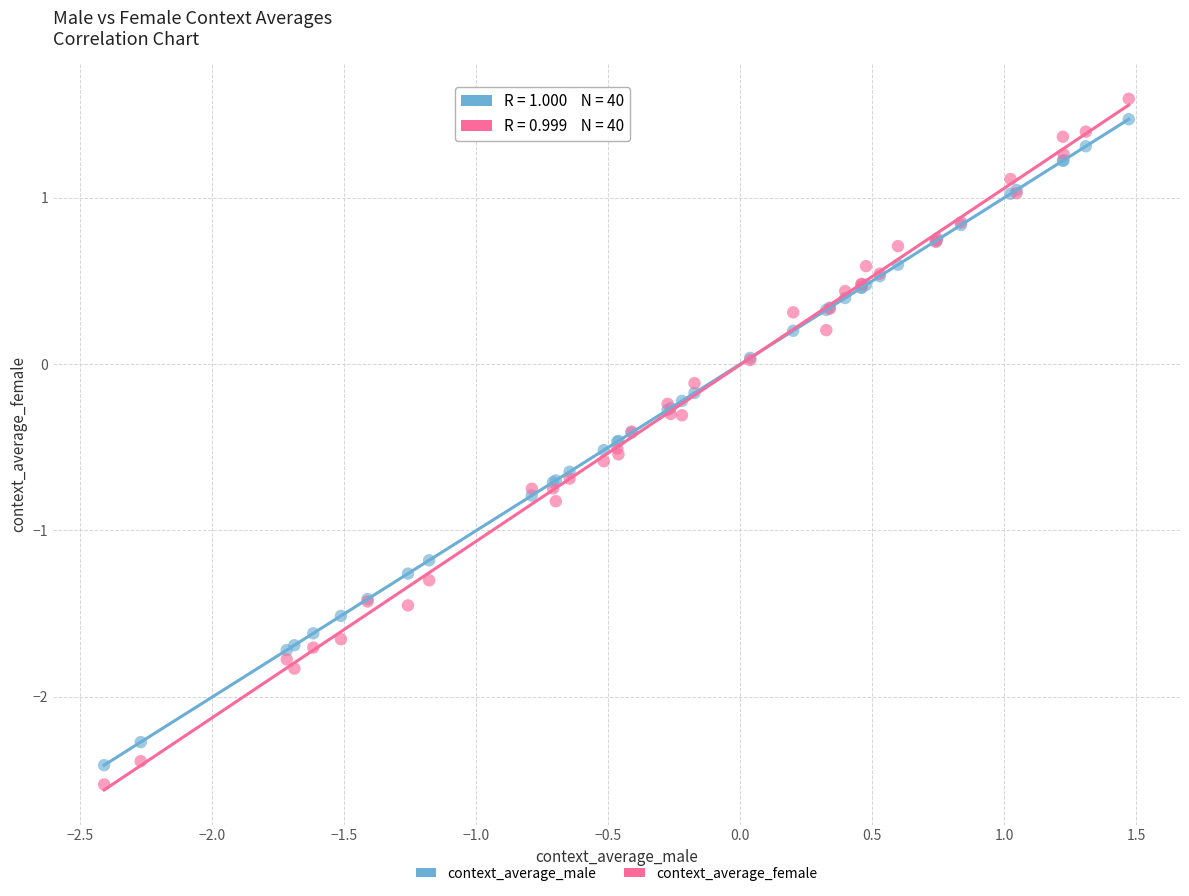

What are all the series names shown in the legend?

context_average_male, context_average_female